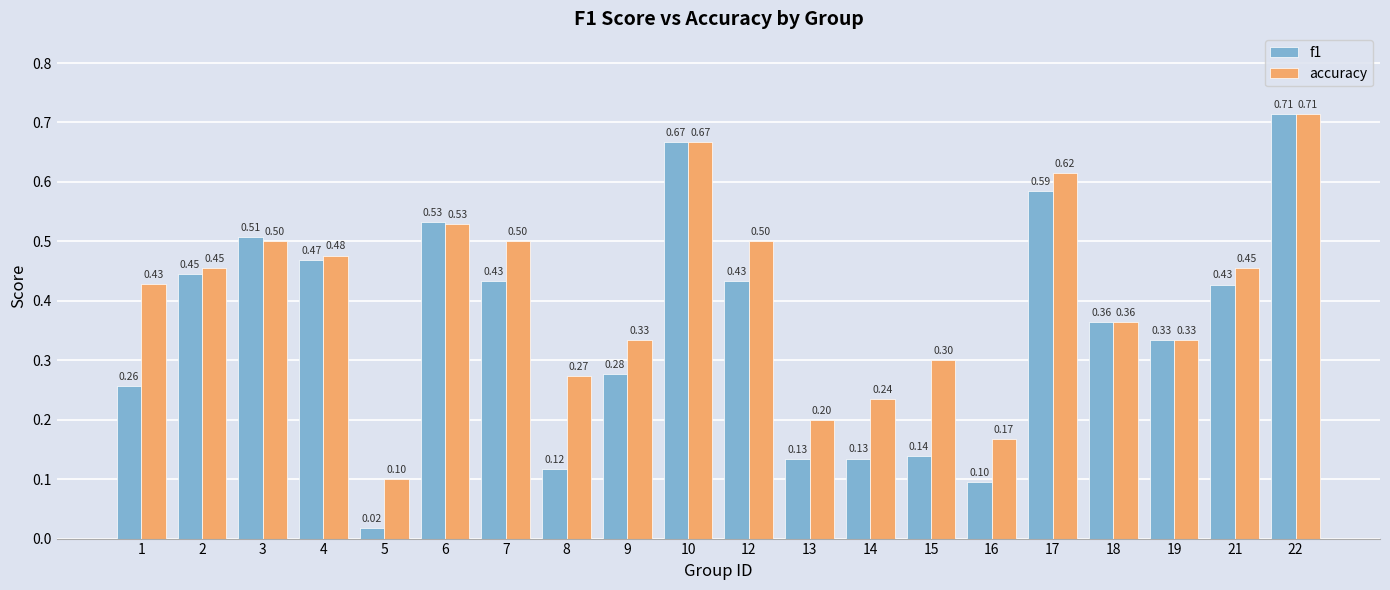

At 3, list the series in order from smallest to largest.

accuracy, f1